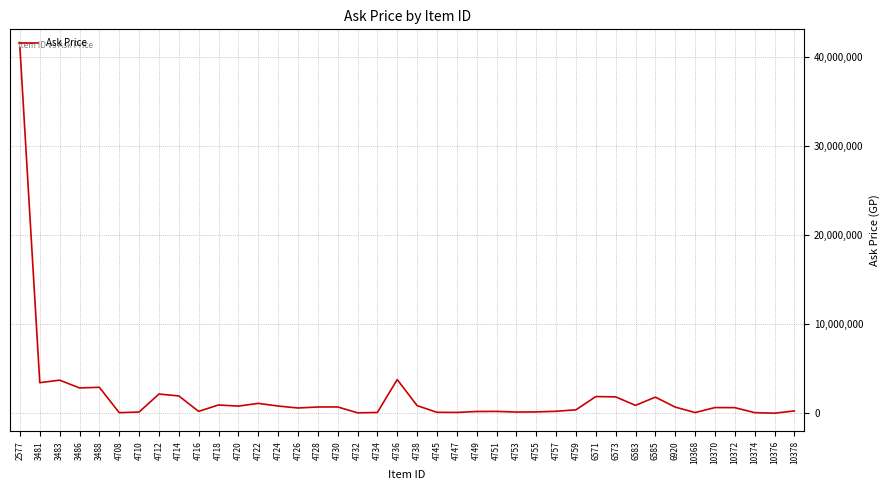

What value does the data have at 4712, to the nearest 100?

2167600